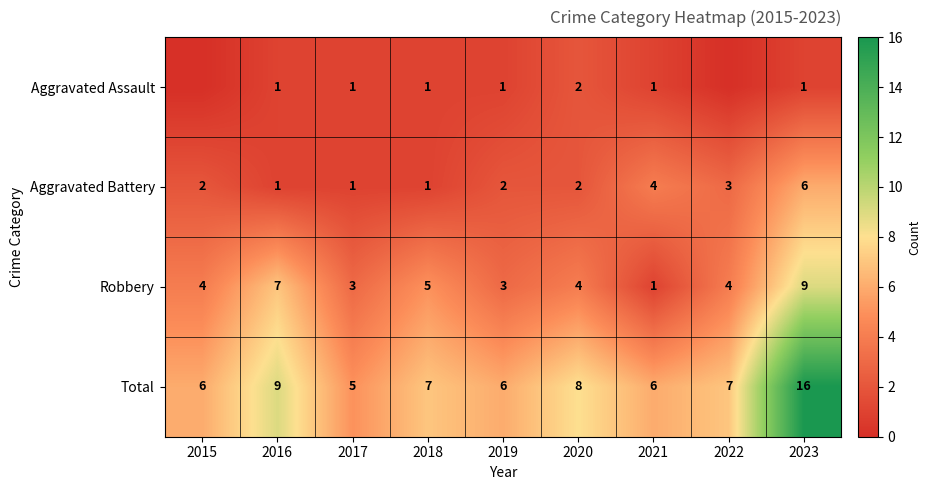

At which category is the sum across all series the highest?

2023